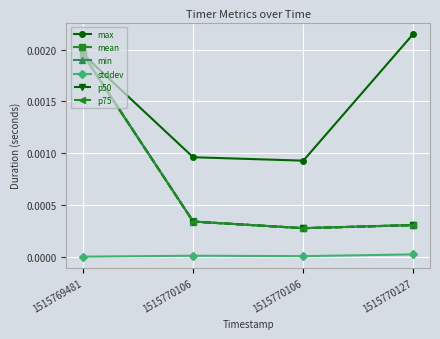

What are all the series names shown in the legend?

max, mean, min, stddev, p50, p75